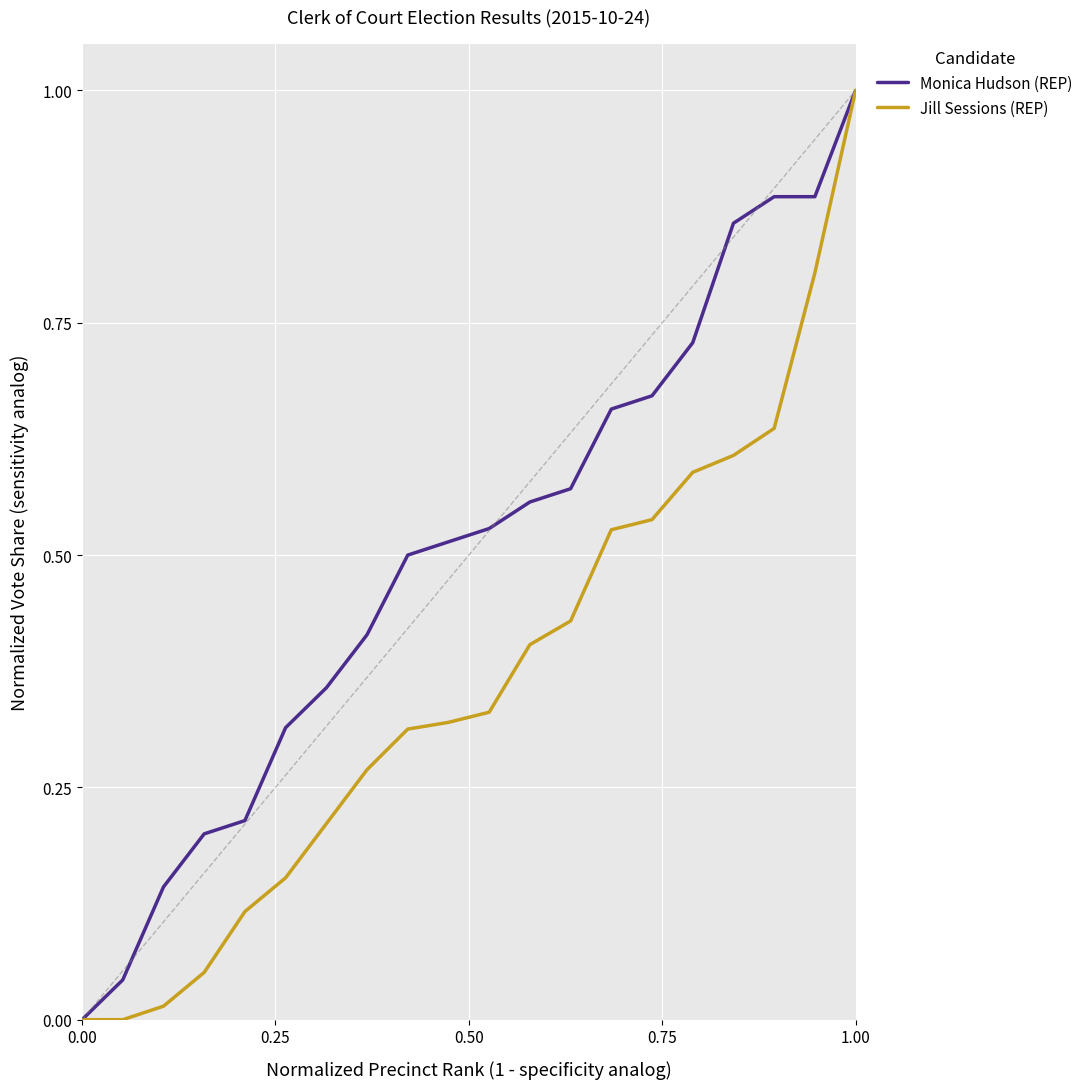

Rank the series by their average value, from lowest to highest.

Jill Sessions (REP), Monica Hudson (REP)